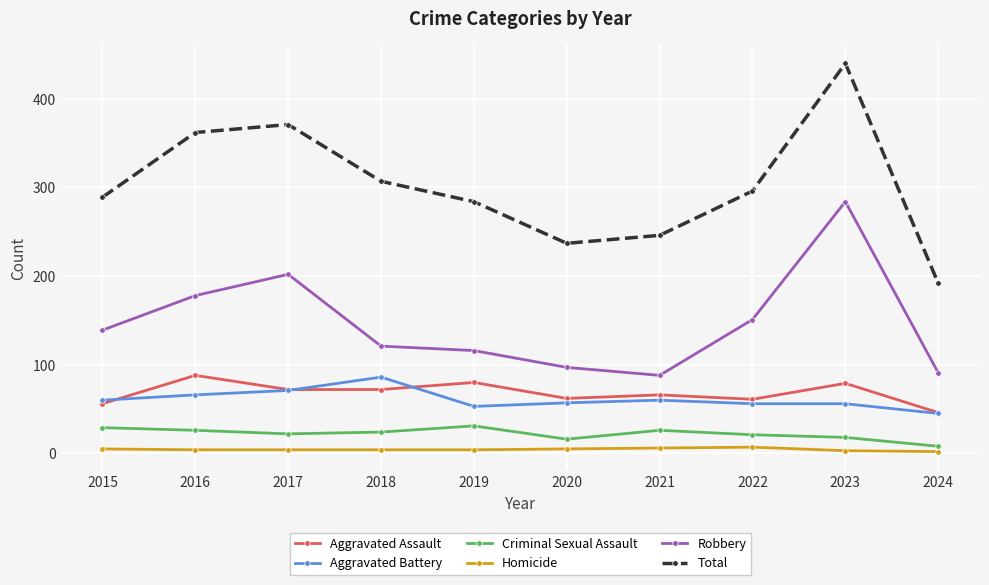

What is the minimum value shown in the chart?

2